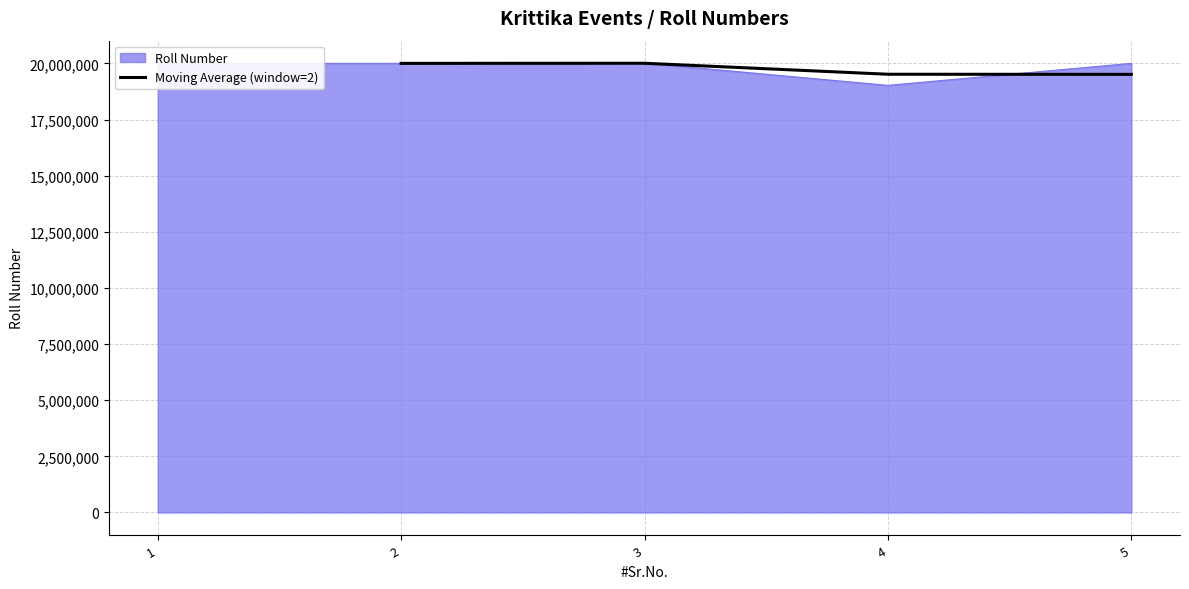

The value of Moving Average (window=2) at 3 is 30978898.1. True or false?

False